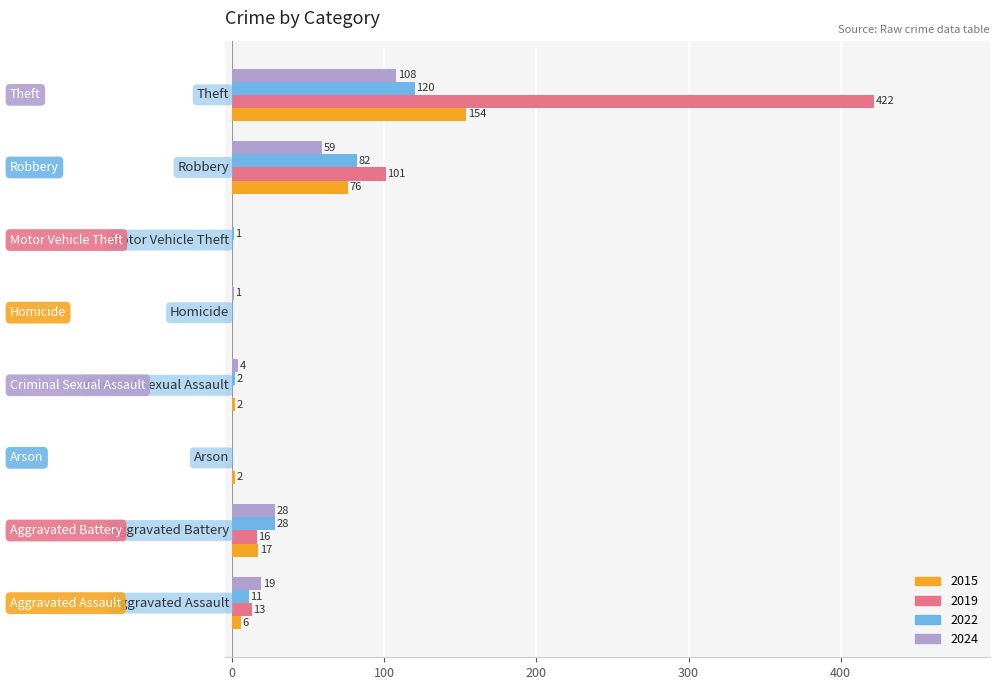

What is the highest value of the 2024 series?

108